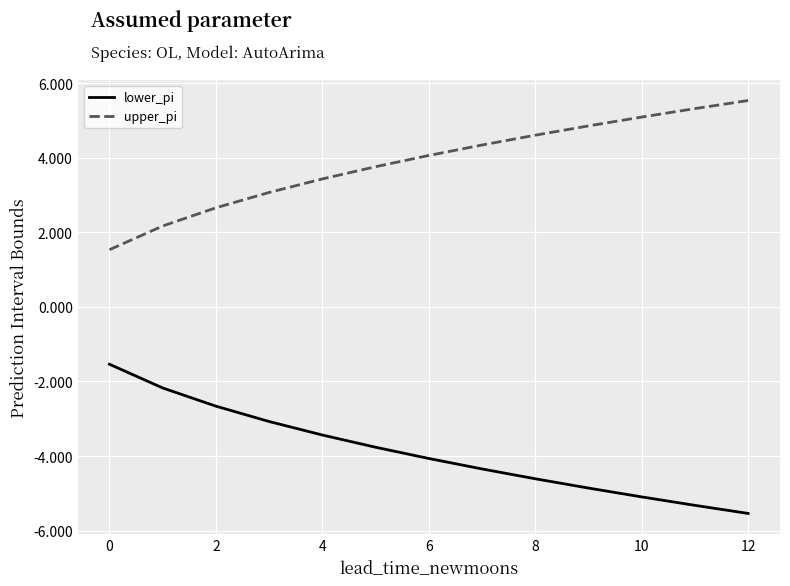

What is the difference between the maximum and minimum values in the upper_pi series?

4.0